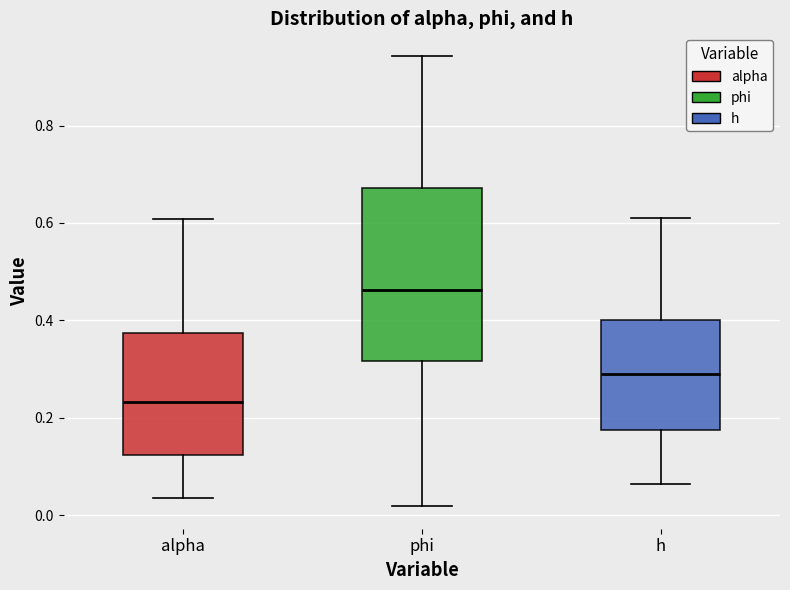

Reading left to right, read every box against the y-axis: the position of its median line, the range the box covers, and the ends of its whiskers. The values are not printed on the chart, so give them approximately, as read against the axis.

alpha: median 0.24, box 0.12 to 0.38, whiskers 0.04 to 0.60
phi: median 0.46, box 0.32 to 0.68, whiskers 0.02 to 0.94
h: median 0.28, box 0.18 to 0.40, whiskers 0.06 to 0.60